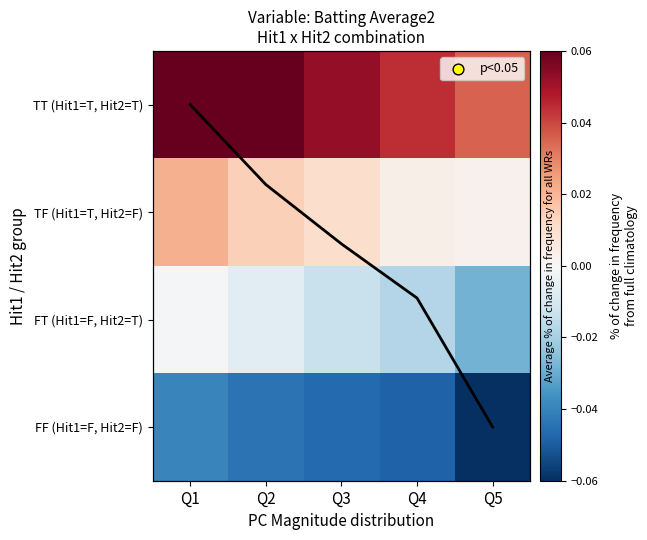

Which has a higher value, Q1 or Q4?

Q1